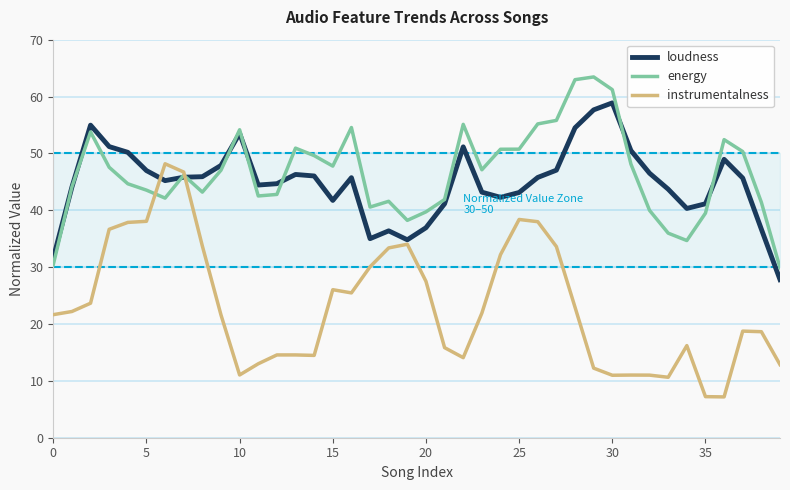

Reading right to left, list all the values displayed in this chart.

loudness: 27.8	36.7	45.7	49.0	41.1	40.3	43.7	46.5	50.5	58.9	57.7	54.5	47.1	45.8	43.1	42.3	43.2	51.2	41.1	36.9	34.8	36.4	35.0	45.7	41.7	46.0	46.3	44.7	44.4	53.5	47.9	45.9	45.8	45.2	47.0	50.2	51.2	55.0	44.1	31.6
energy: 29.9	41.4	50.3	52.4	39.5	34.7	36.0	40.0	48.1	61.2	63.4	63.0	55.8	55.2	50.7	50.7	47.1	55.1	41.9	39.7	38.2	41.6	40.6	54.6	47.8	49.6	50.9	42.8	42.5	54.2	47.0	43.2	46.2	42.1	43.5	44.7	47.6	53.8	44.1	30.4
instrumentalness: 12.9	18.6	18.7	7.2	7.2	16.2	10.6	11.0	11.0	11.0	12.2	22.9	33.6	38.0	38.4	32.2	21.9	14.1	15.8	27.5	34.0	33.4	30.1	25.5	26.0	14.5	14.6	14.6	13.0	11.0	21.6	33.7	46.7	48.2	38.1	37.9	36.7	23.7	22.2	21.6